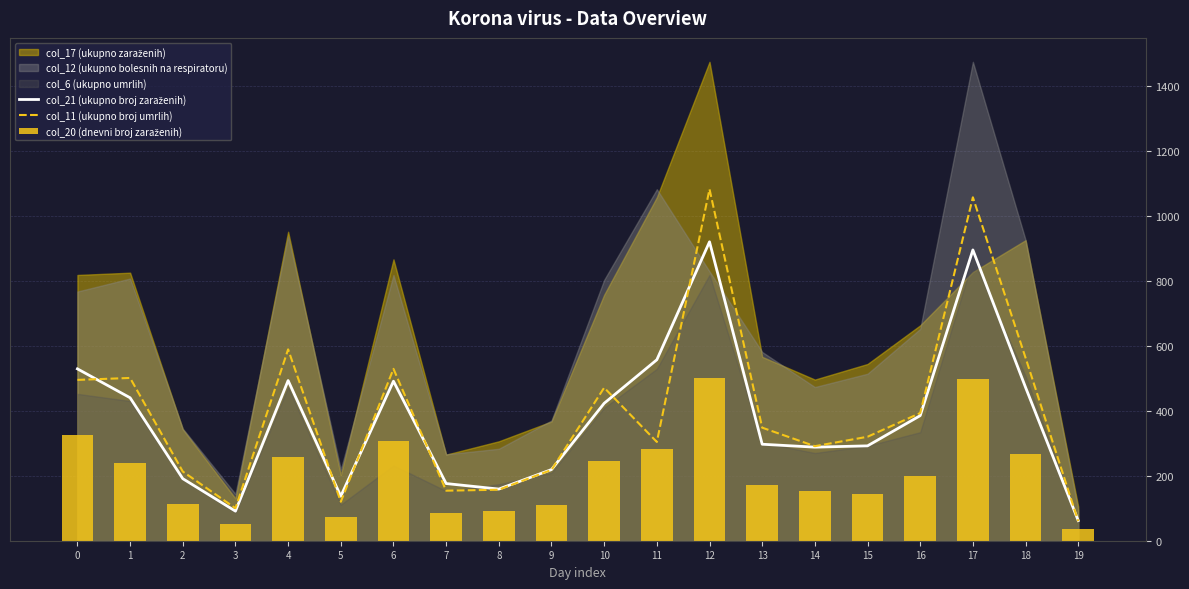

Reading left to right, what are all the values shown in this chart?

col_21 (ukupno broj zaraženih): 529	440	191	91	493	137	491	176	159	219	423	557	920	297	288	292	385	895	472	62
col_11 (ukupno broj umrlih): 495	501	213	100	589	120	529	154	157	218	471	304	1082	348	291	320	393	1057	563	60
col_20 (dnevni broj zaraženih): 326	238	114	50	257	72	308	85	92	111	245	281	501	171	152	145	200	497	267	35